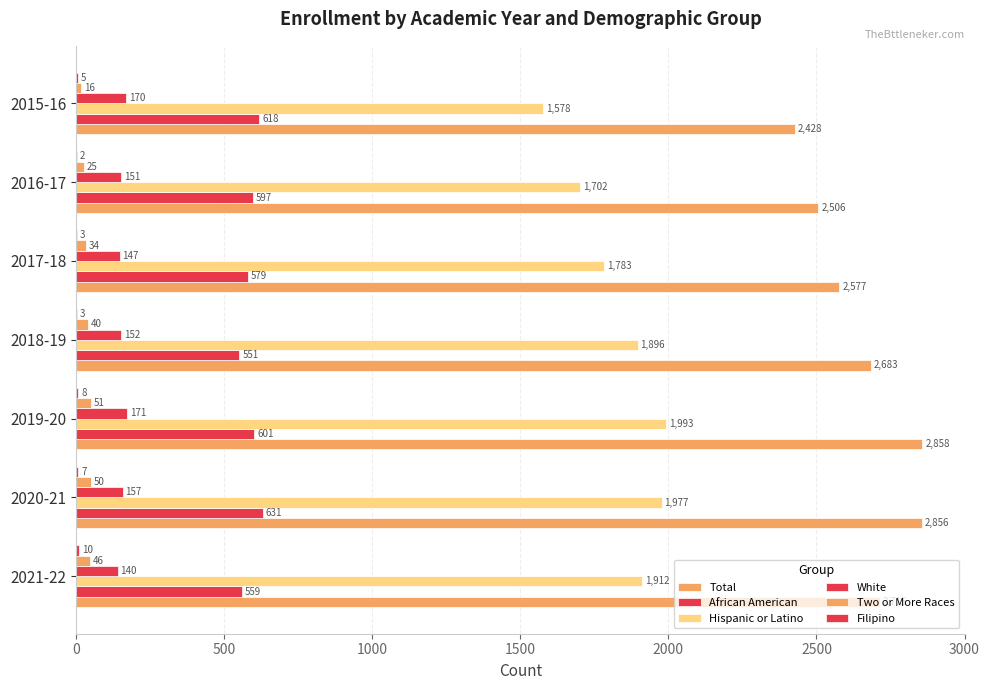

What is the value of the White bar at the 5th from the left?

147